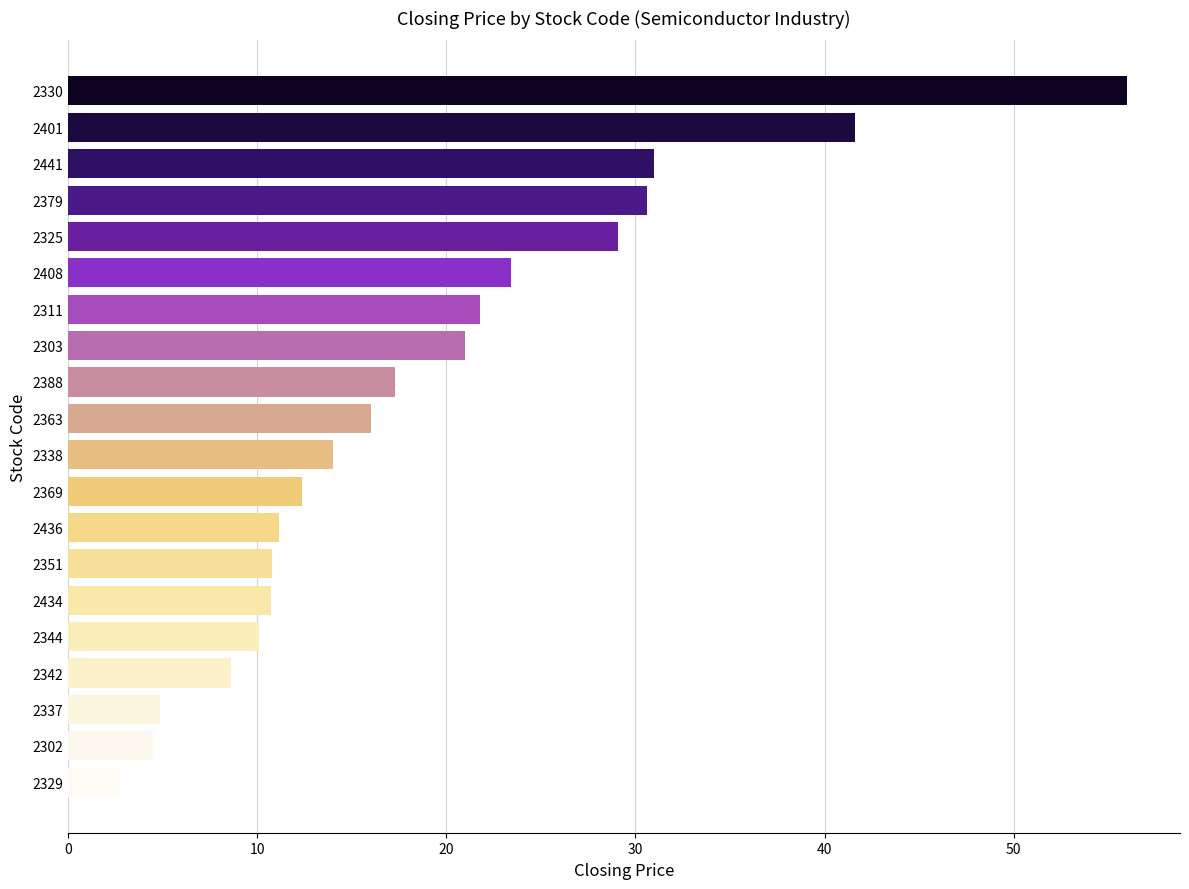

What is the change in value from 2311 to 2434?

-11.1